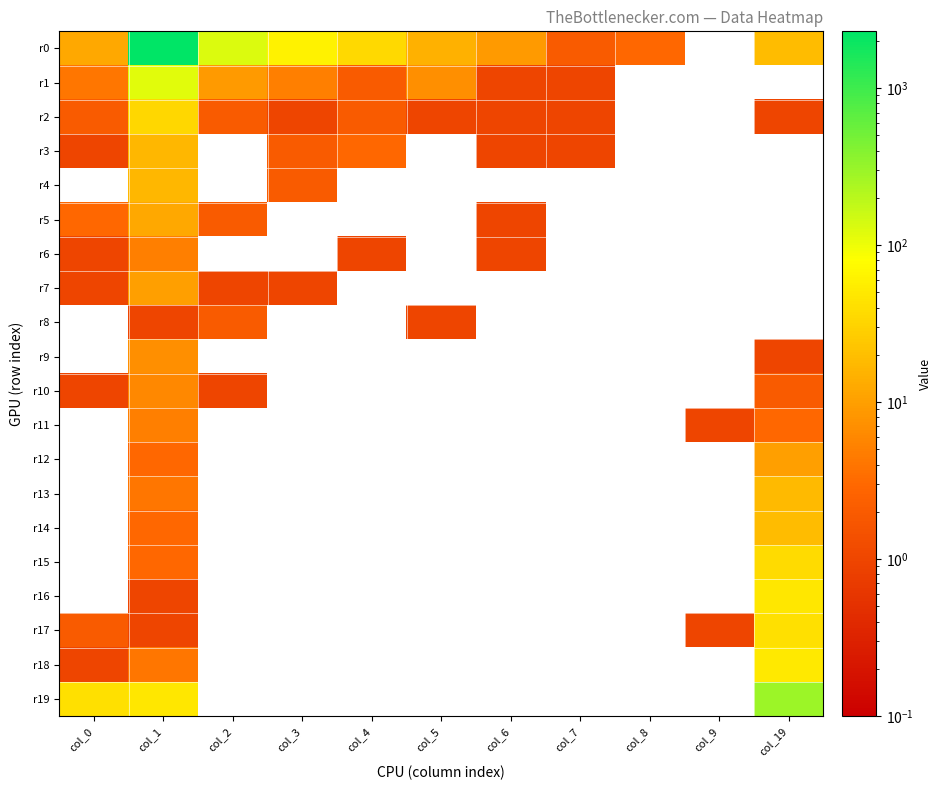

At how many categories does at least one series exceed 1034?

1